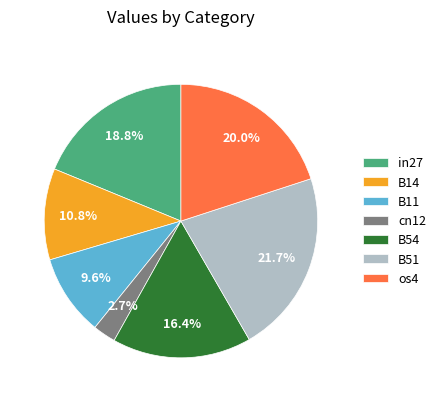

Which slice is the smallest?

cn12